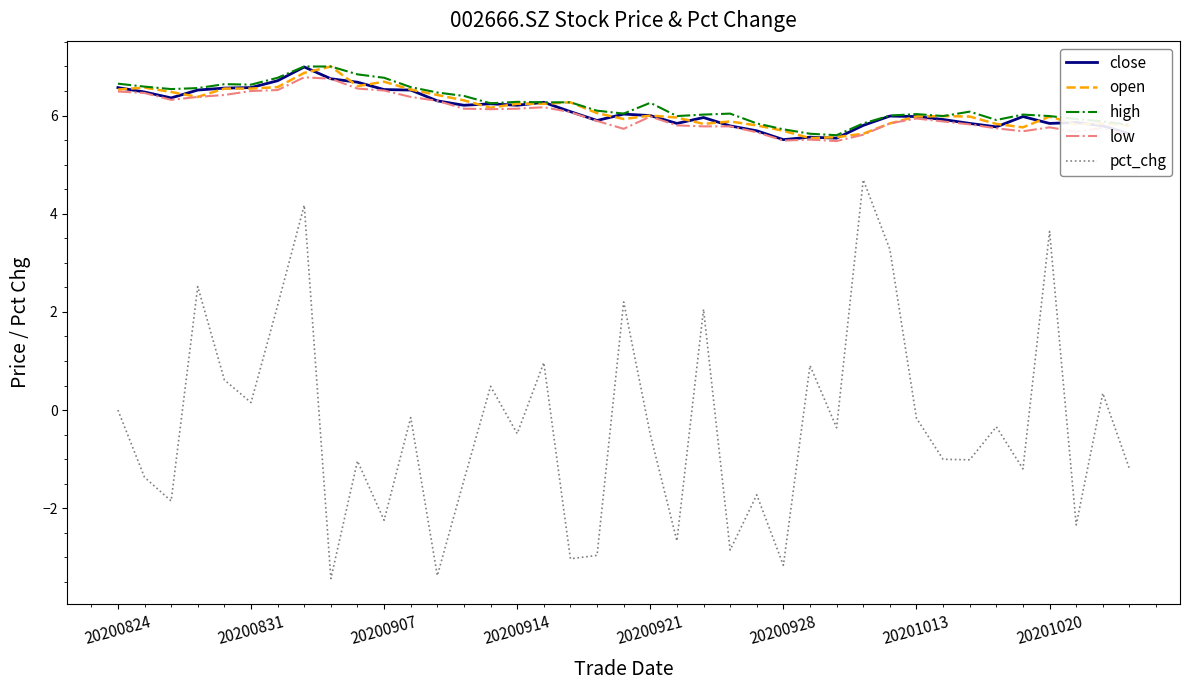

True or false: pct_chg and high cross at least once.

False